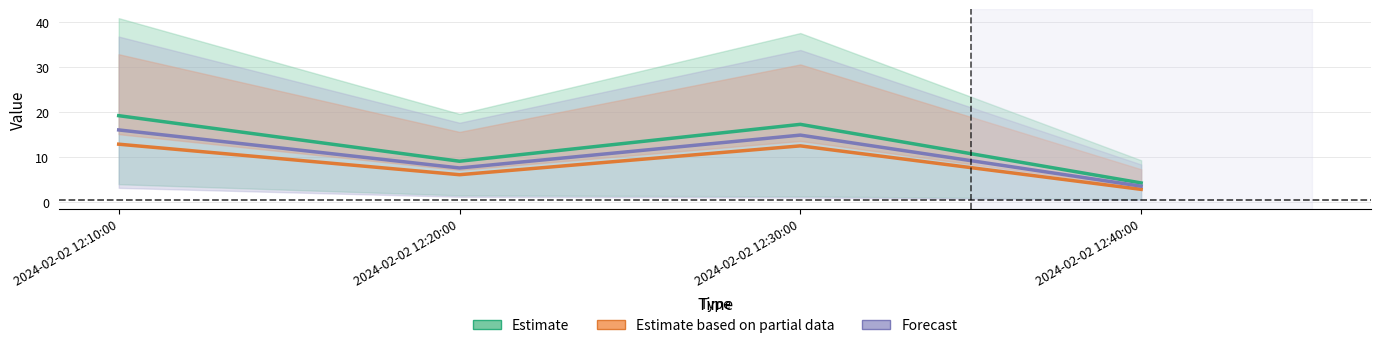

List the series in order of their peak value, lowest first.

Estimate based on partial data, Forecast, Estimate